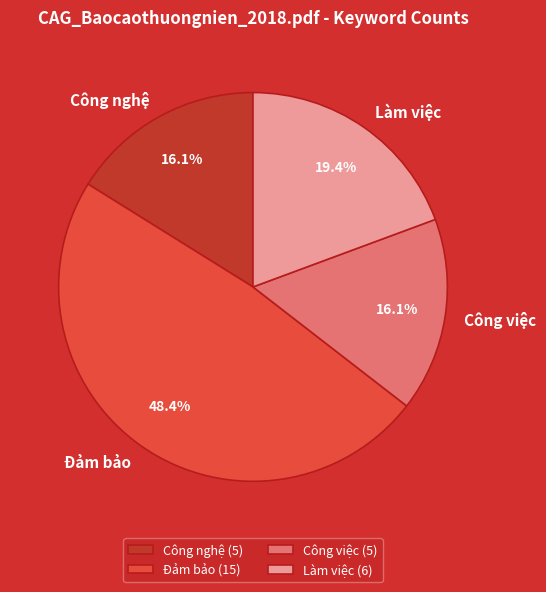

How much of the chart is everything except Công nghệ?

83.9%